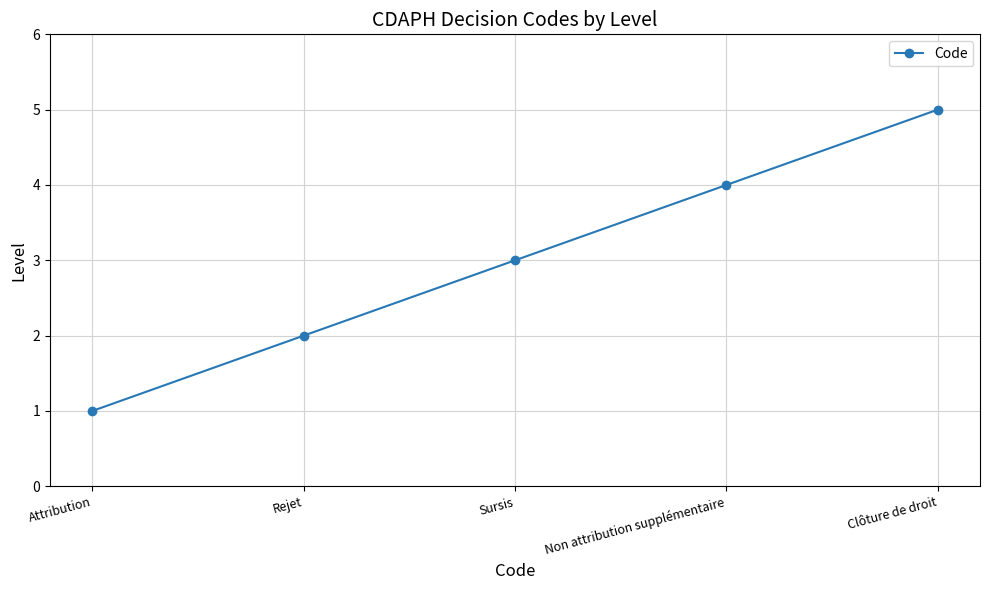

Rank the categories by value from highest to lowest.

Clôture de droit, Non attribution supplémentaire, Sursis, Rejet, Attribution